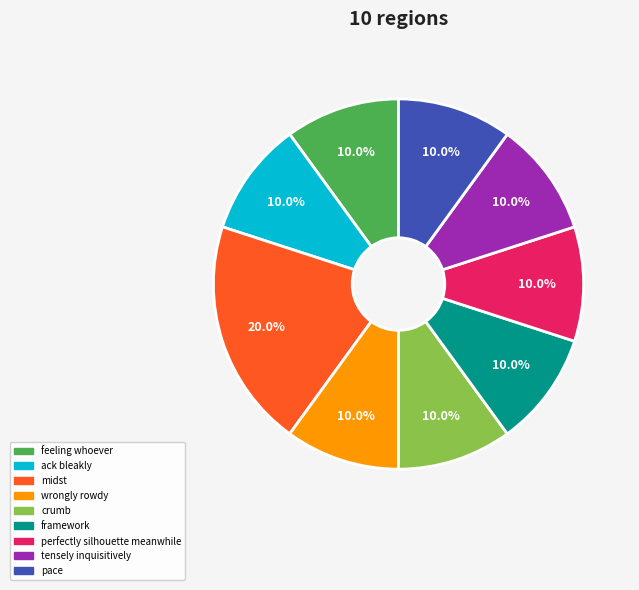

Count the number of slices in the pie.

9